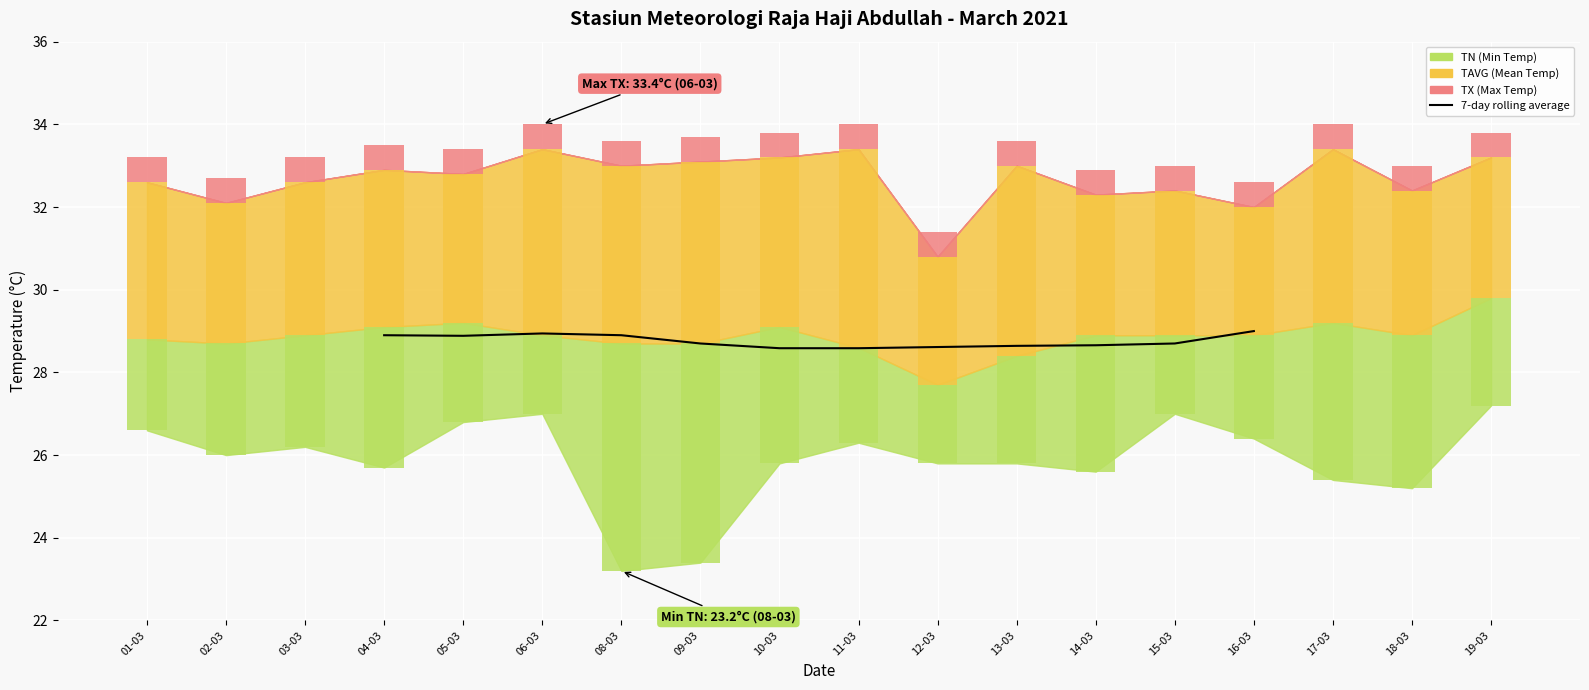

How many bars are there in total?

18